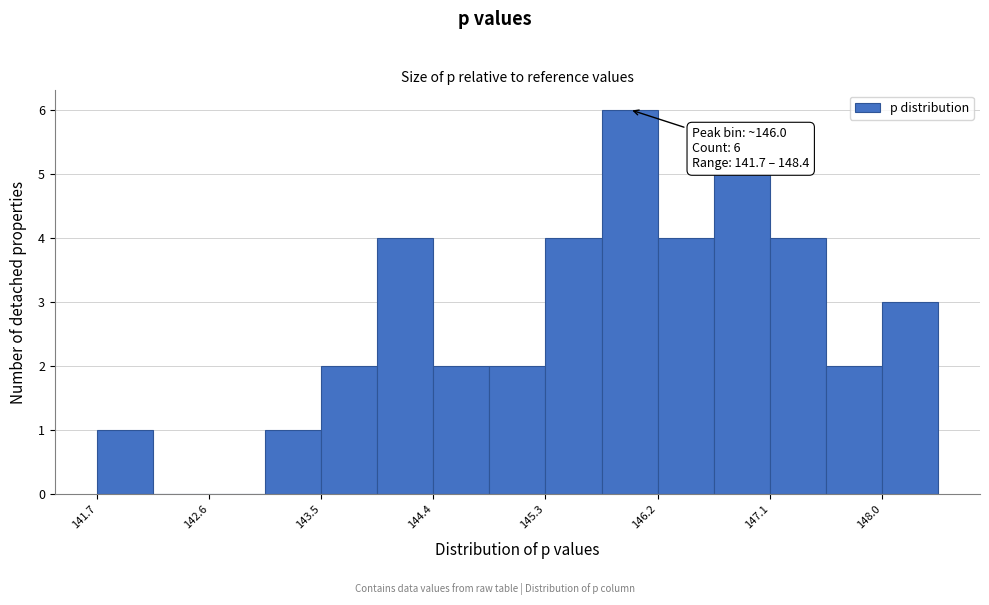

Over which range of the x-axis is the bar tallest?

145.7 to 146.2